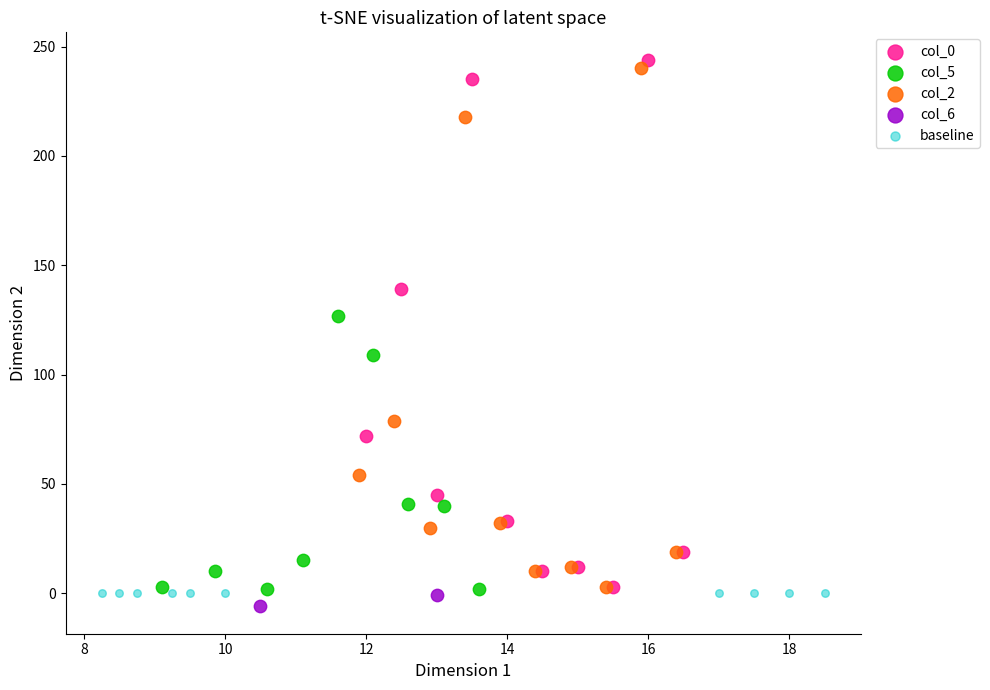

Which series contains the highest Y value?

col_0